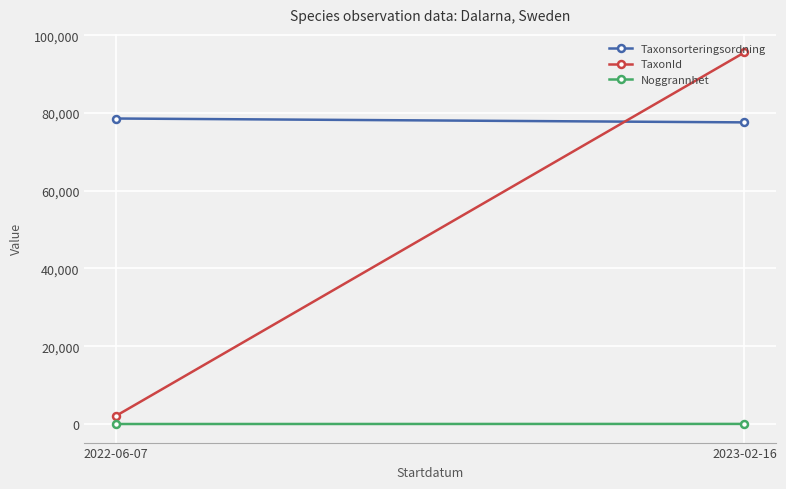

Which label corresponds to the smallest value in the chart?

2022-06-07